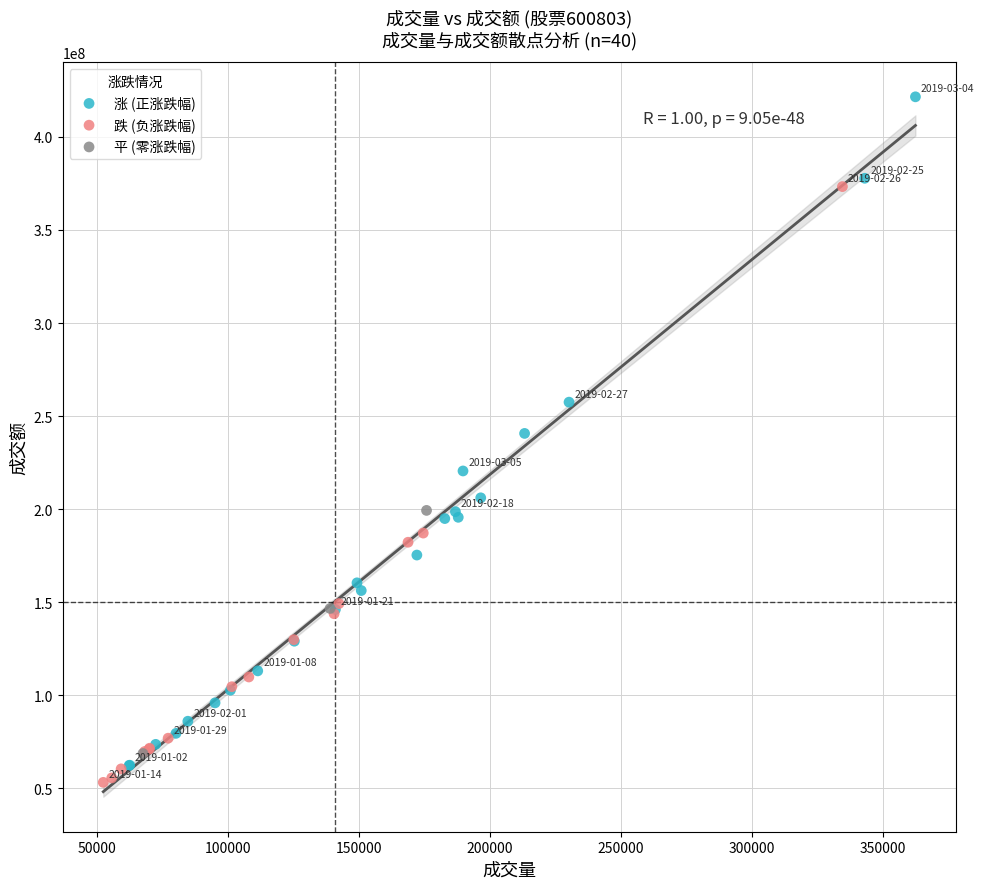

What are all the series names shown in the legend?

涨 (正涨跌幅), 跌 (负涨跌幅), 平 (零涨跌幅)